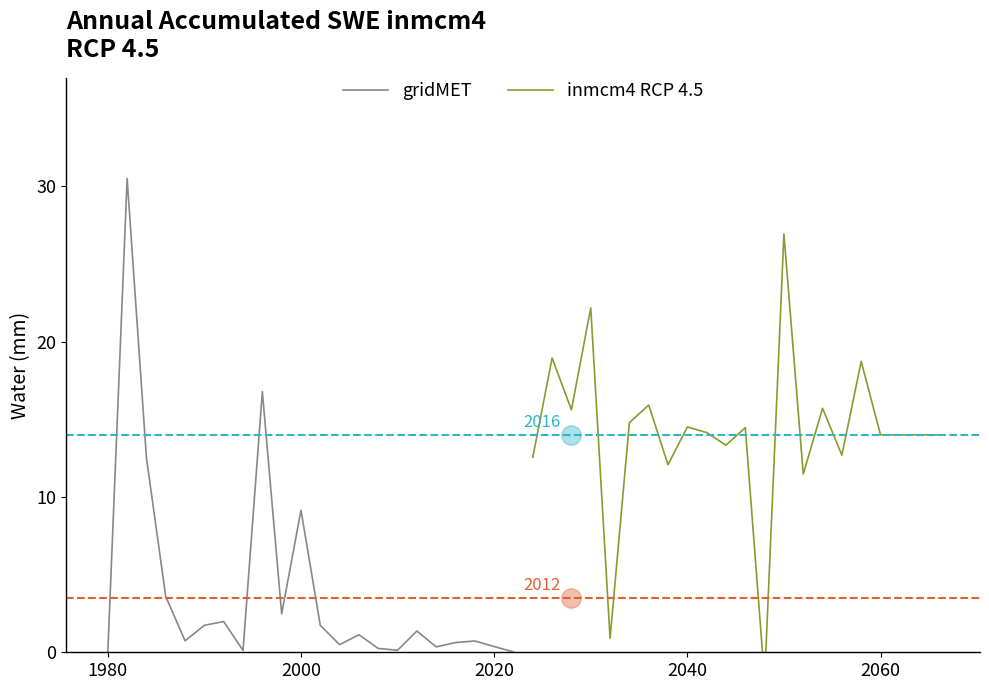

What is the difference between the maximum and minimum values in the gridMET series?

30.5